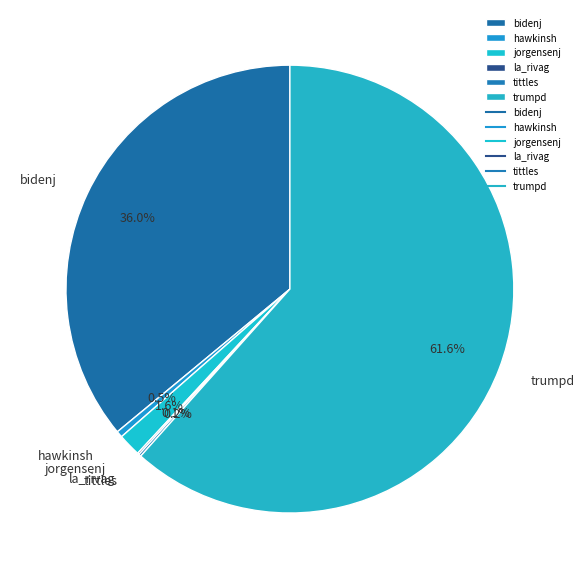

The trumpd slice represents 55% of the pie. True or false?

False